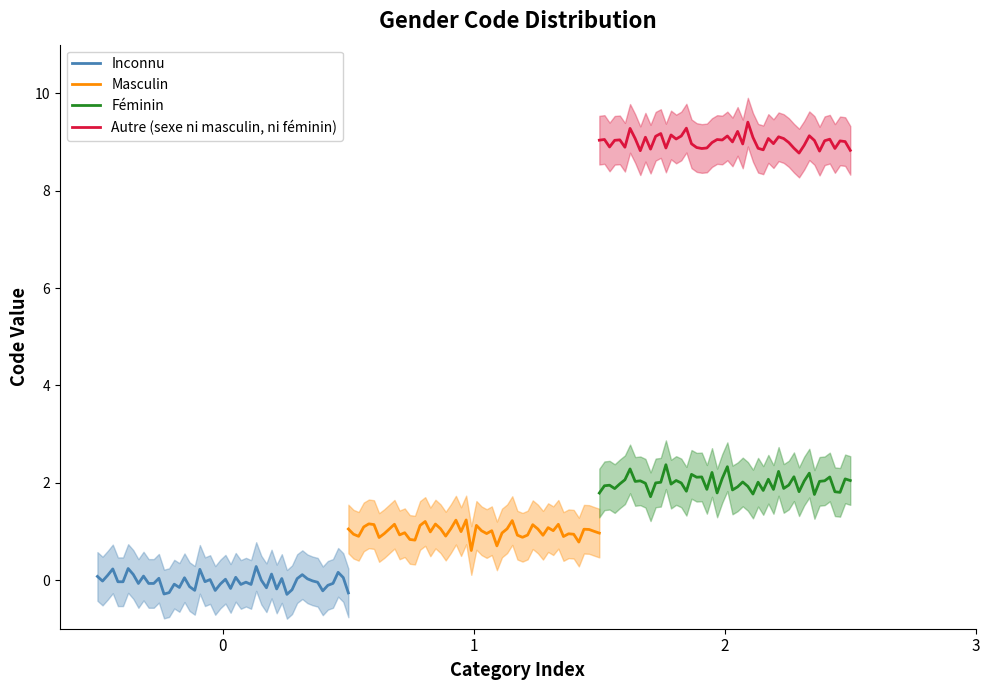

Reading left to right, extract all data points from this chart.

Inconnu=0	Masculin=1	Féminin=2	Autre (sexe ni masculin, ni féminin)=9